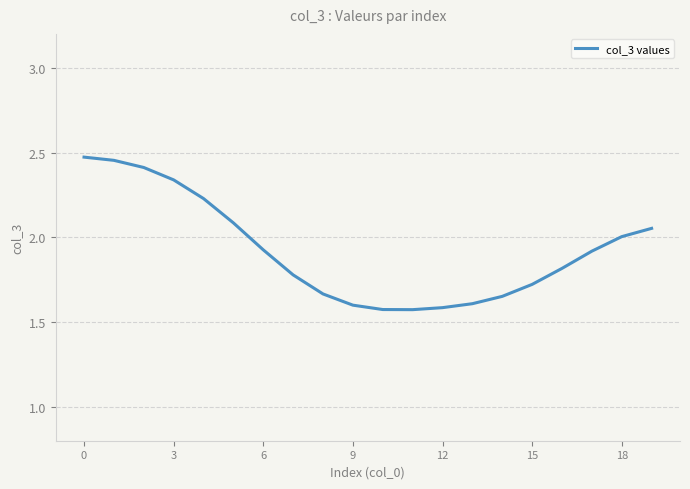

What is the difference between the maximum and minimum values?

0.9